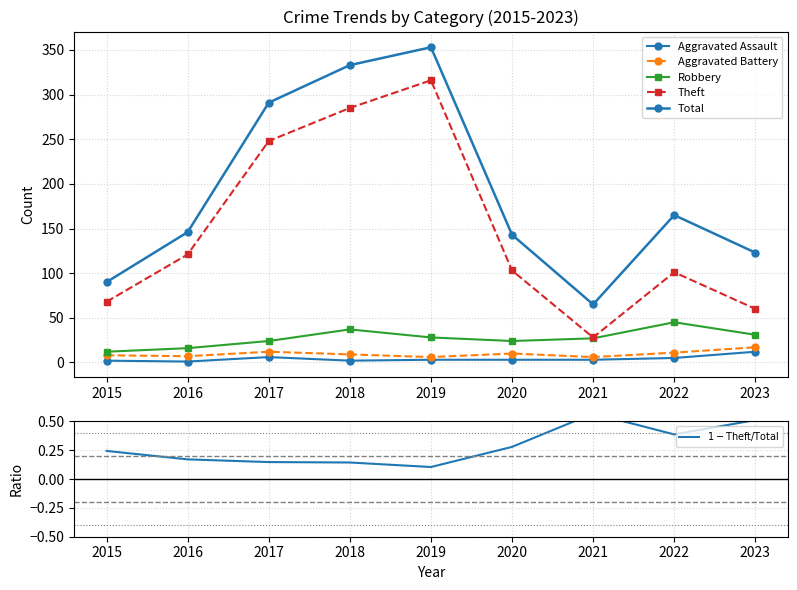

What is the minimum value for Aggravated Assault?

1.0